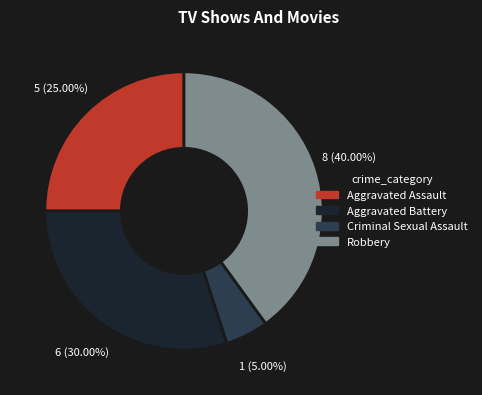

Does any single category account for the majority?

No